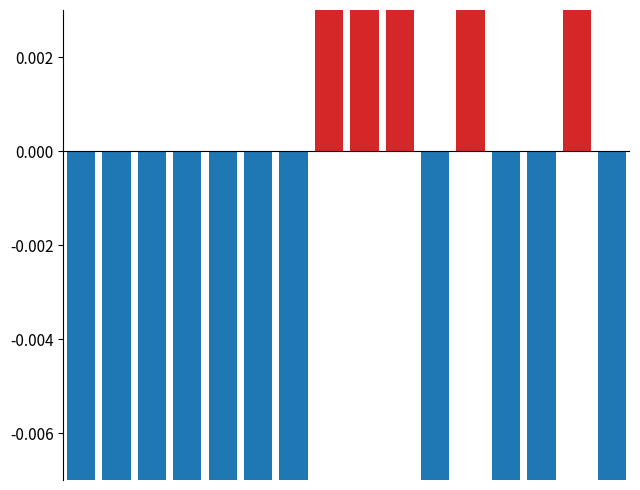

Rank the series by their average value, from lowest to highest.

negative, positive